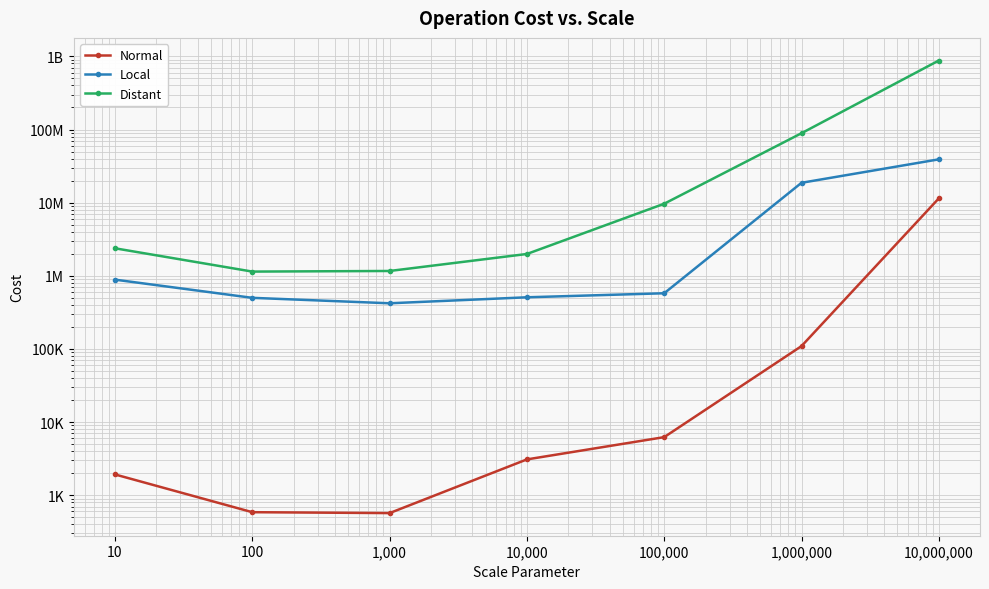

Reading left to right, list all the values displayed in this chart.

Normal: 1921.6	585.4	569.0	3084.2	6218.8	109243.8	11437647.4
Local: 885441.8	499416.4	420652.6	508008.8	576734.4	18682362.0	39084800.6
Distant: 2376019.6	1141007.2	1163254.0	1986133.8	9662611.0	88975959.0	877804639.4